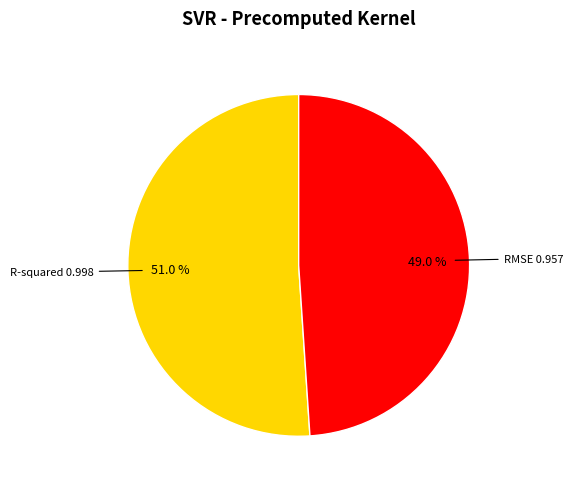

How many segments does this pie chart have?

2